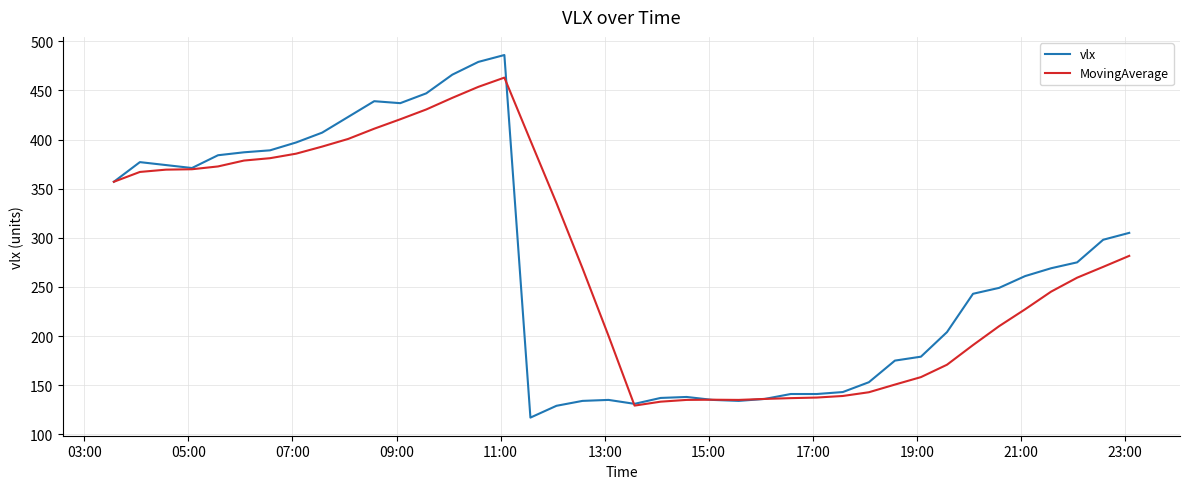

What is the highest value of the vlx series?

486.0